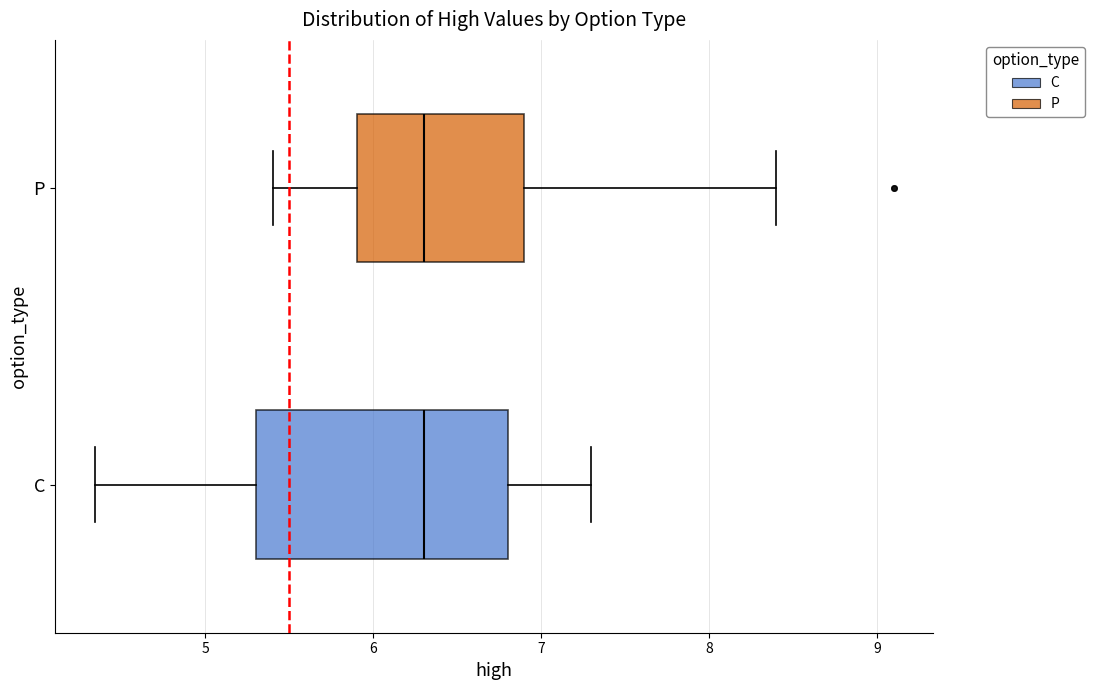

Where does the right whisker of the box for C end on the x-axis? The values are not printed on the chart, so give them approximately, as read against the axis.

7.3